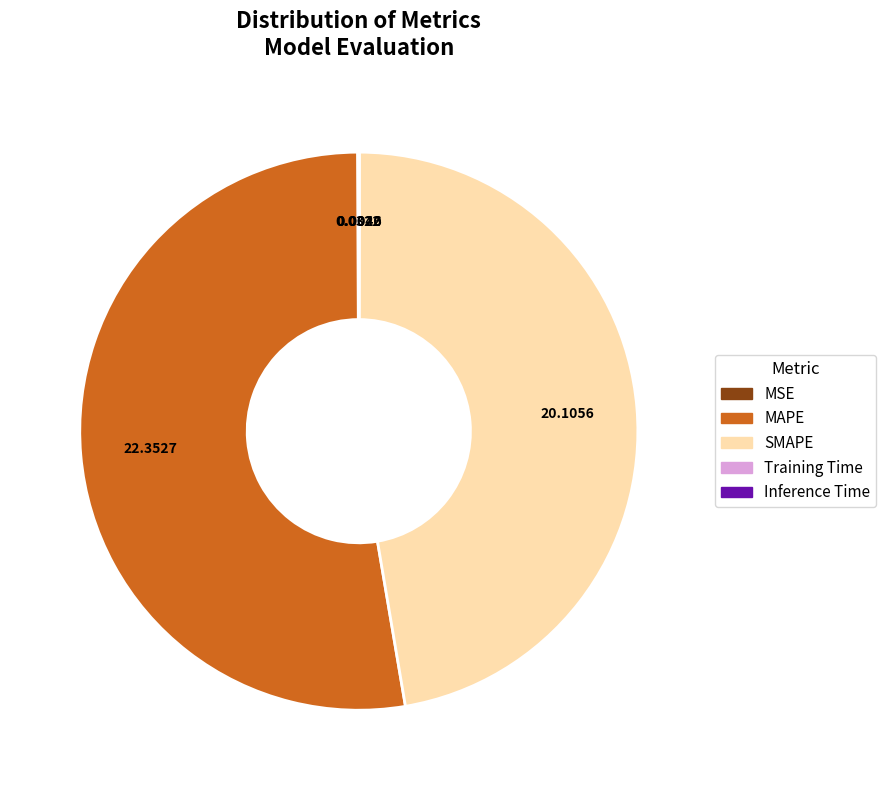

Which slice is the largest?

MAPE